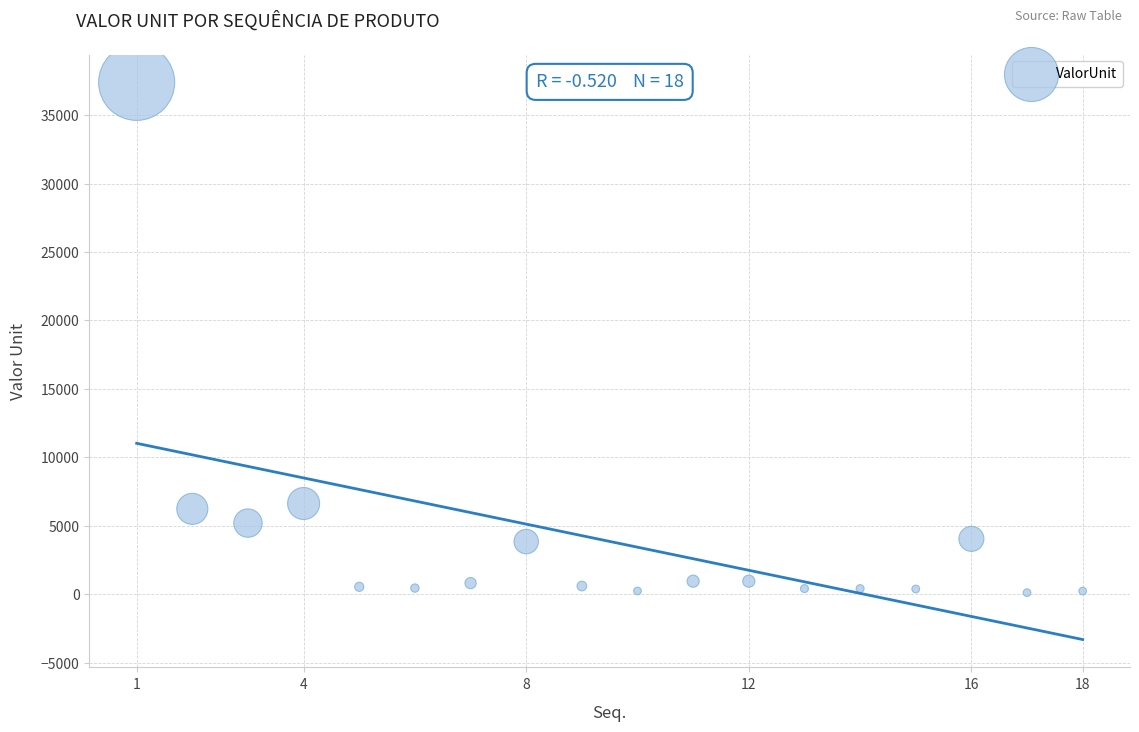

What is the range of Y values (max minus min)?

37280.1